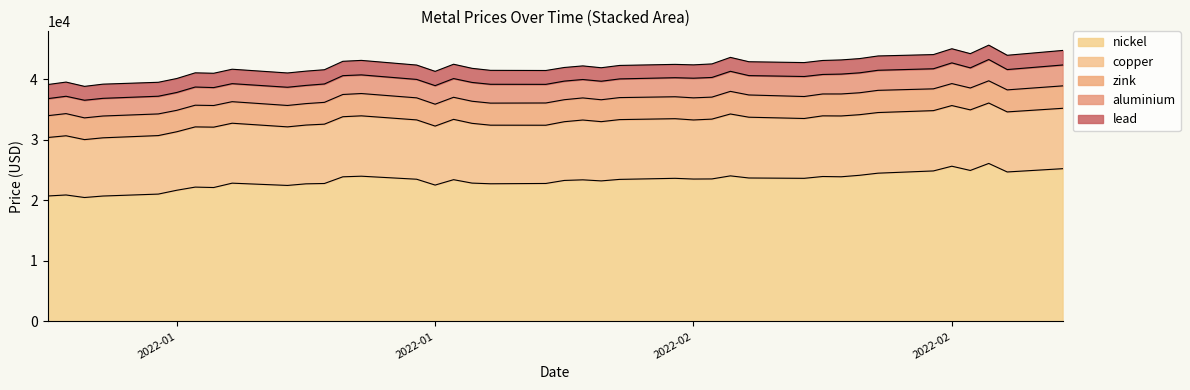

At how many categories does at least one series exceed 8088?

40